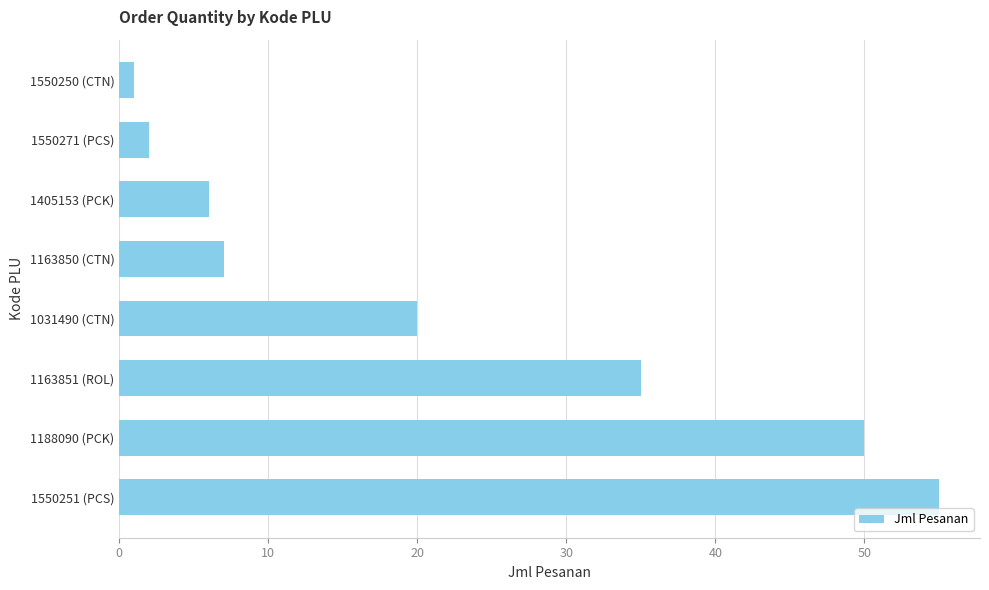

List the labels in order of value, largest first.

1550251 (PCS), 1188090 (PCK), 1163851 (ROL), 1031490 (CTN), 1163850 (CTN), 1405153 (PCK), 1550271 (PCS), 1550250 (CTN)